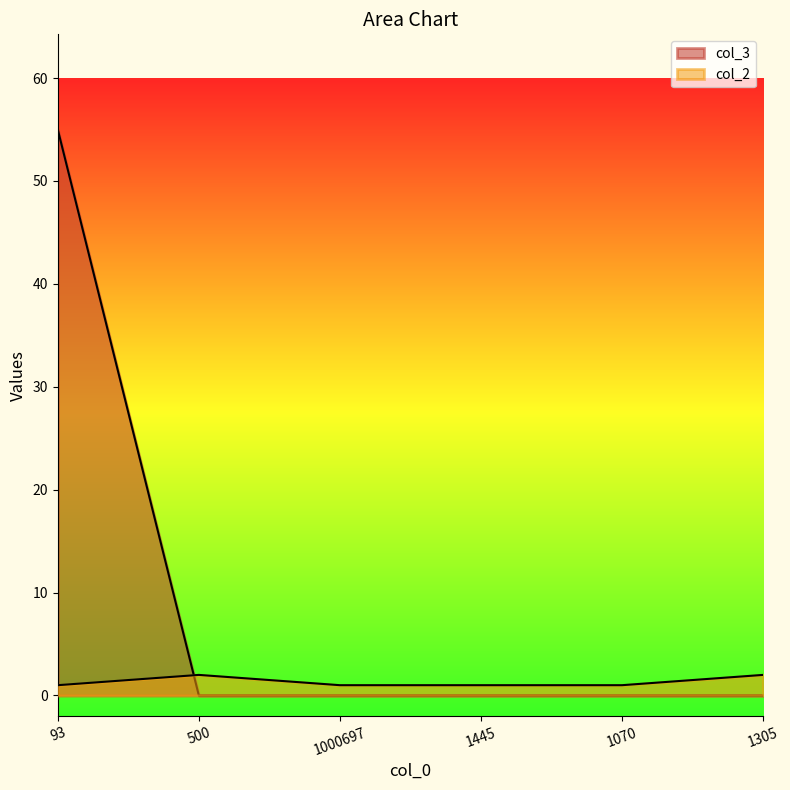

Is it true that col_2 equals 1 at 93?

True